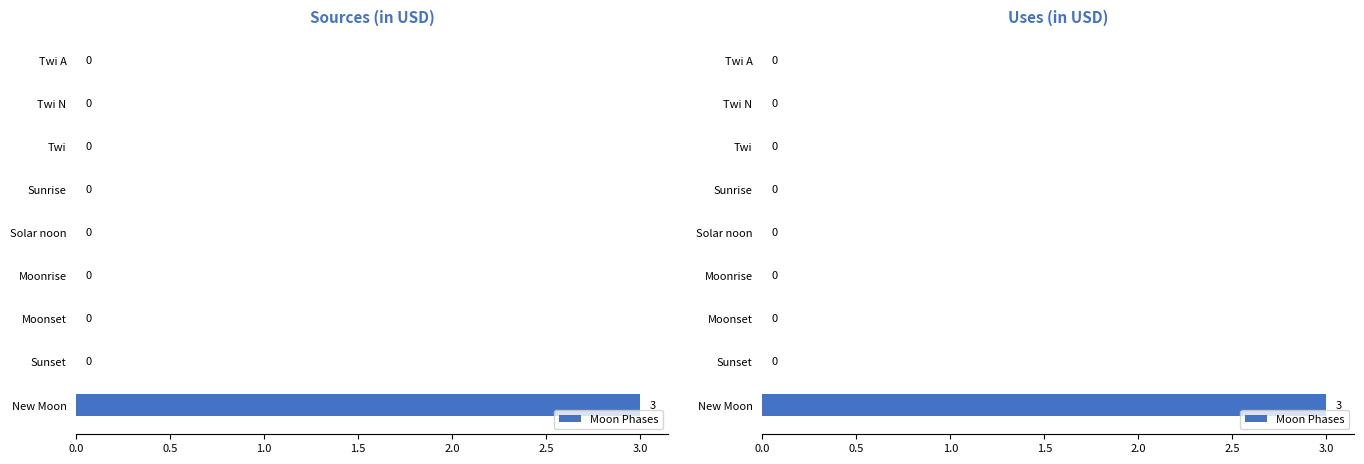

True or false: the data shows 0 at 3.0.

True